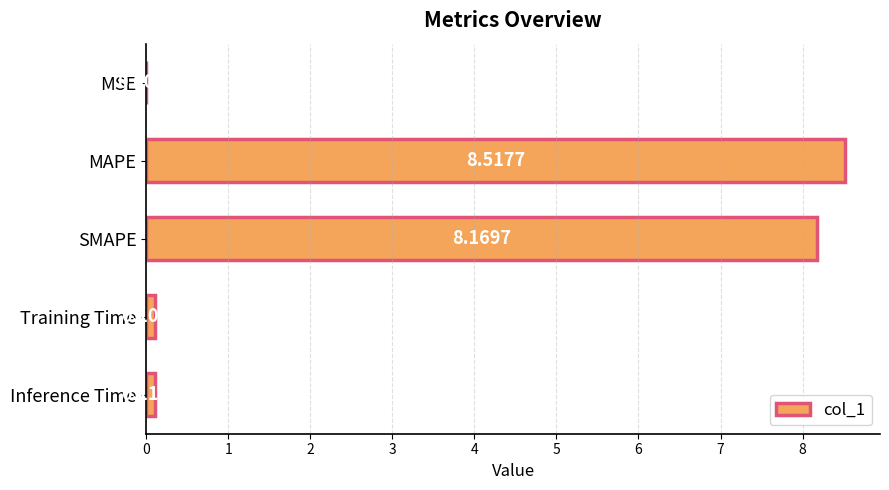

Between MAPE and Training Time, which is larger?

MAPE